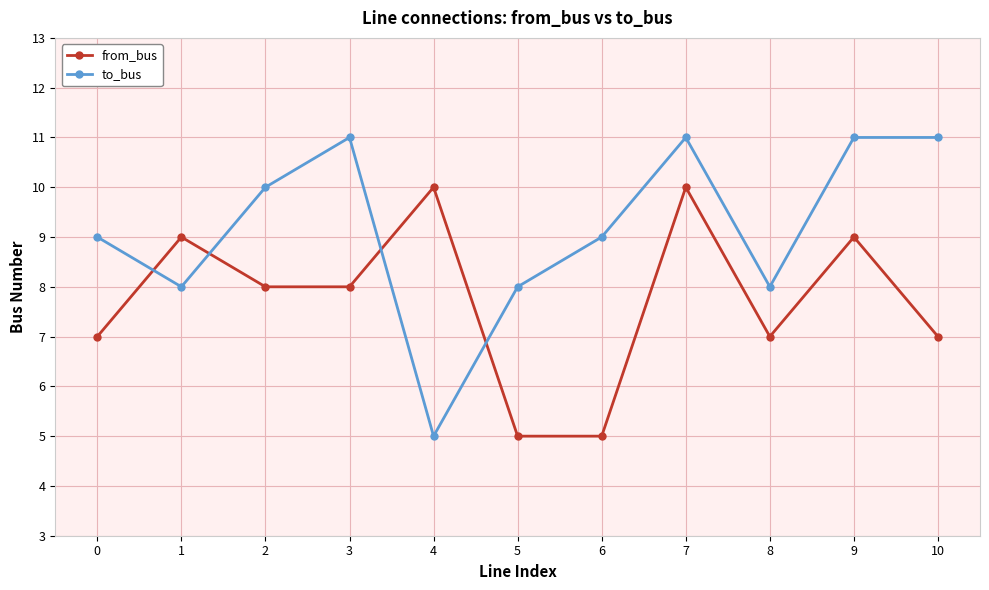

At which category is the sum across all series the highest?

7